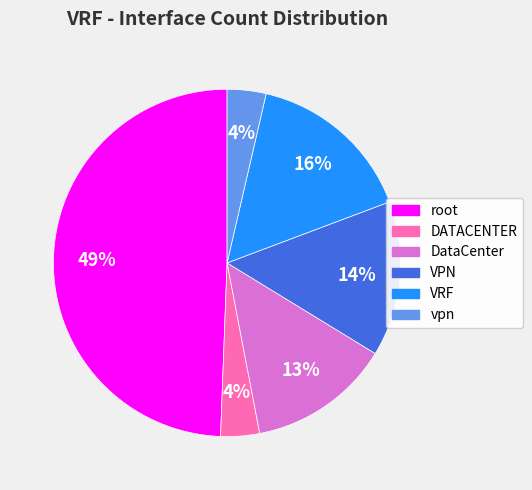

Is the sum of VPN and DATACENTER greater than half?

No